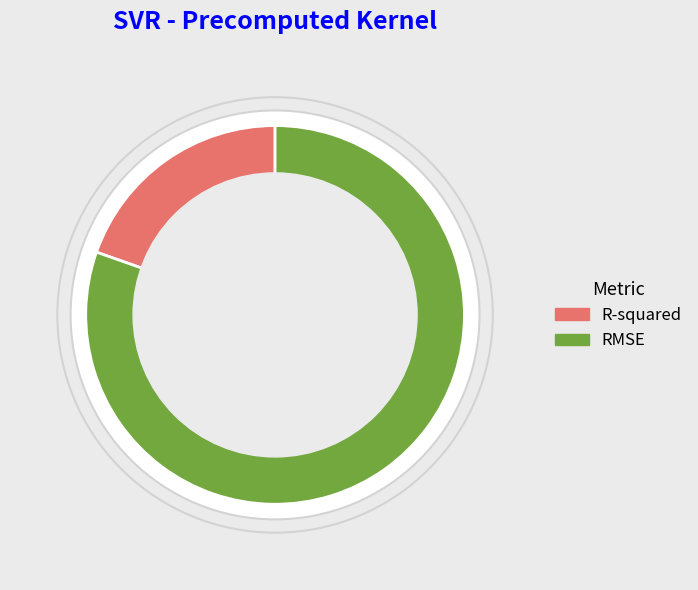

Which has a higher value, R-squared or RMSE?

RMSE